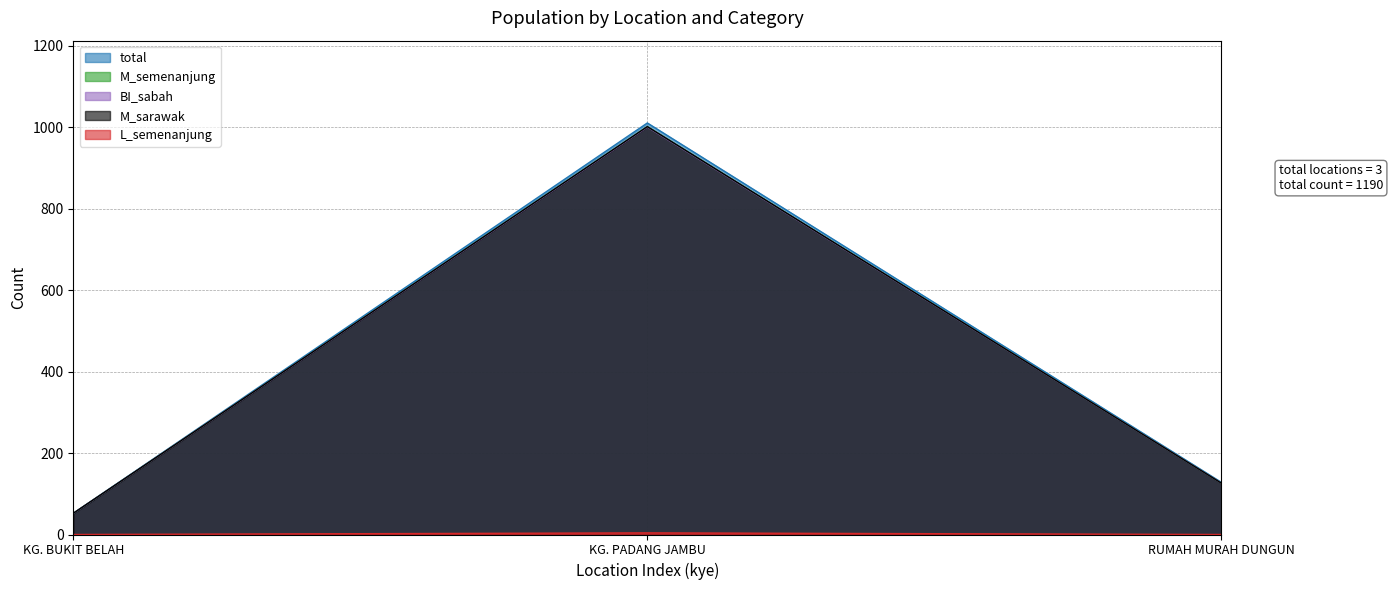

What is the average value of the L_semenanjung series?

1